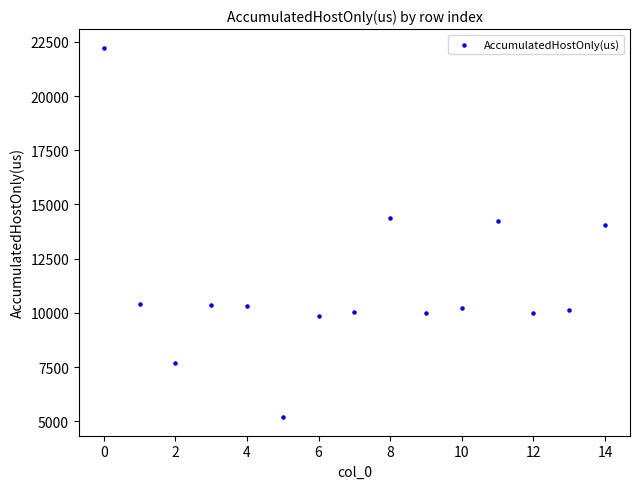

What Y value in the scatter plot is closest to 13711?

14030.5